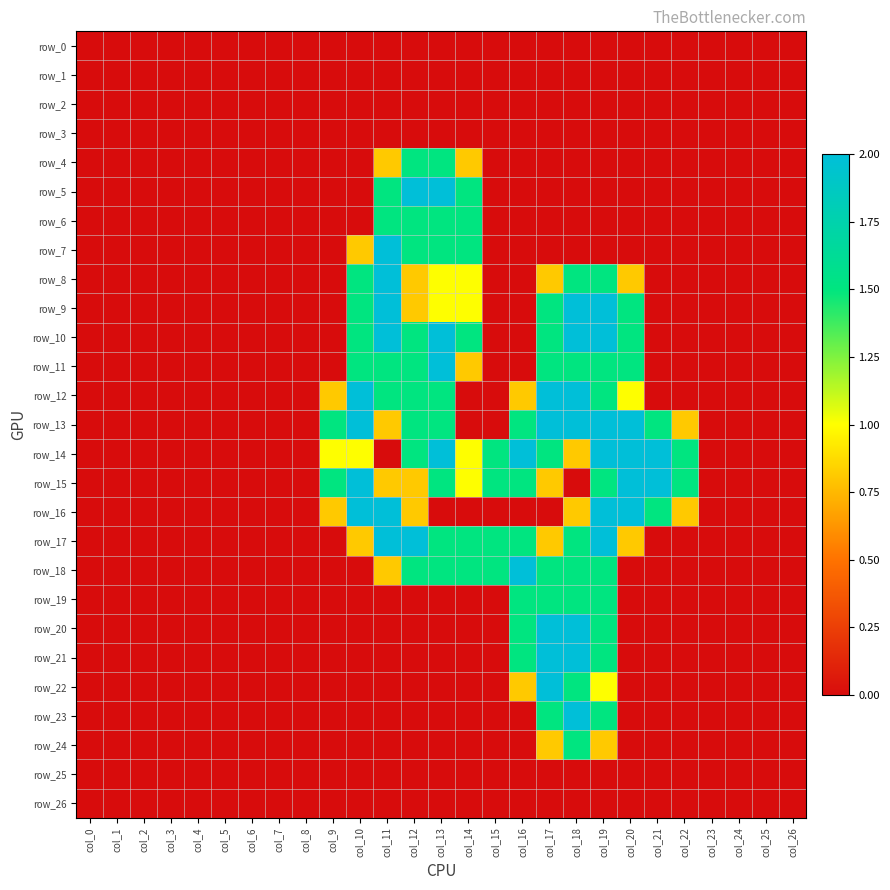

At how many categories does at least one series exceed 0?

14